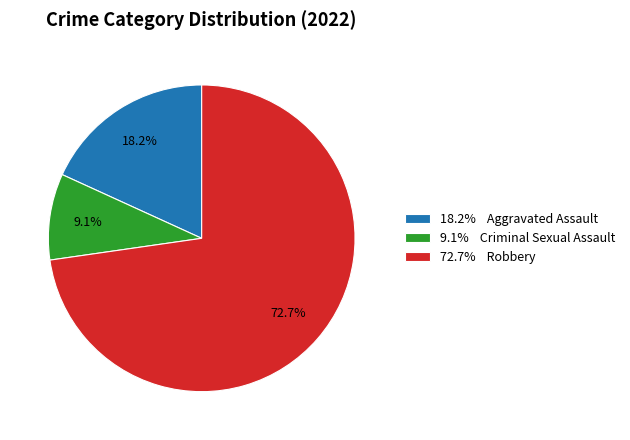

Which has a higher value, 18.2% Aggravated Assault or 72.7% Robbery?

72.7% Robbery